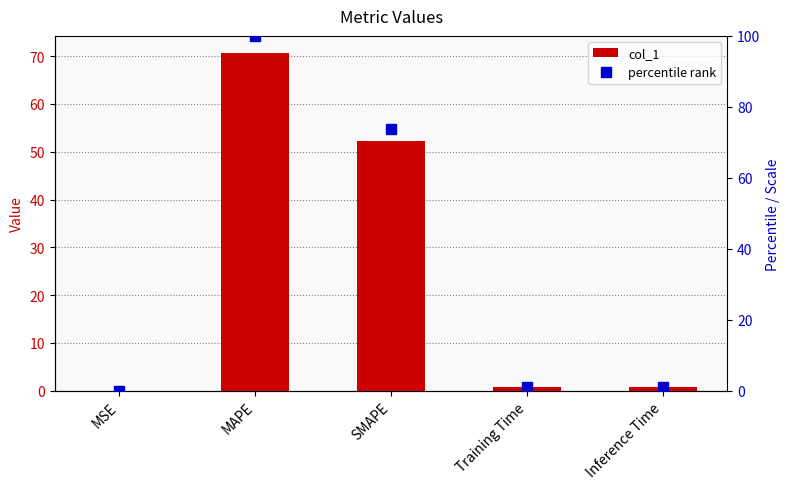

Which series changed the most between MSE and MAPE?

percentile rank